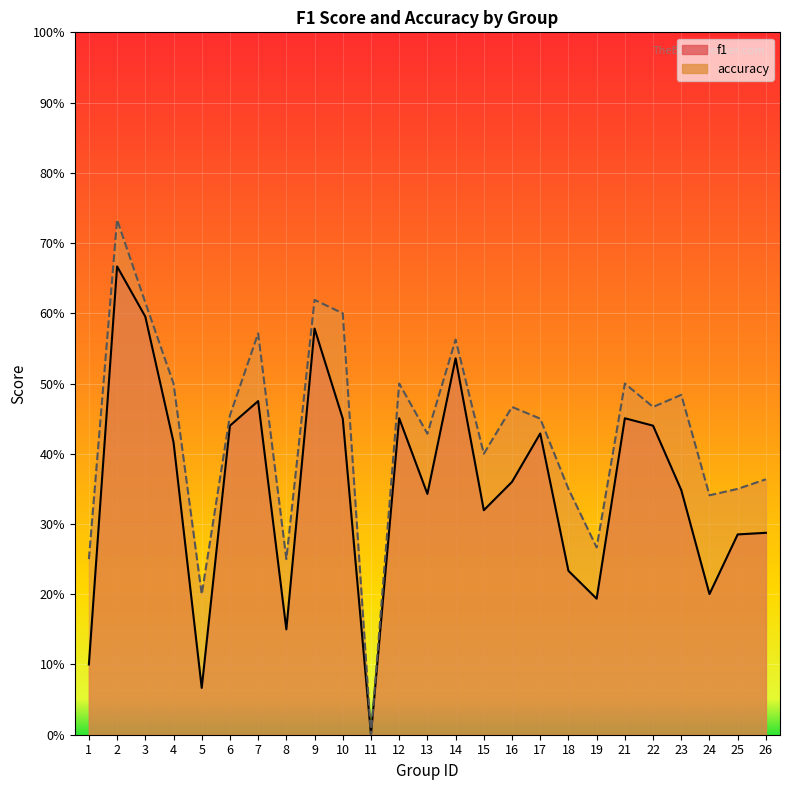

What is the value of the f1 point at the 20th from the left?

0.5